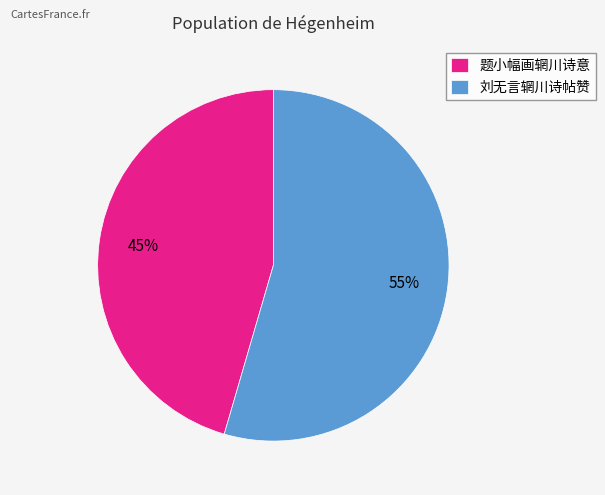

Approximately how many times larger is the value at 题小幅画辋川诗意 compared to 刘无言辋川诗帖赞?

0.8